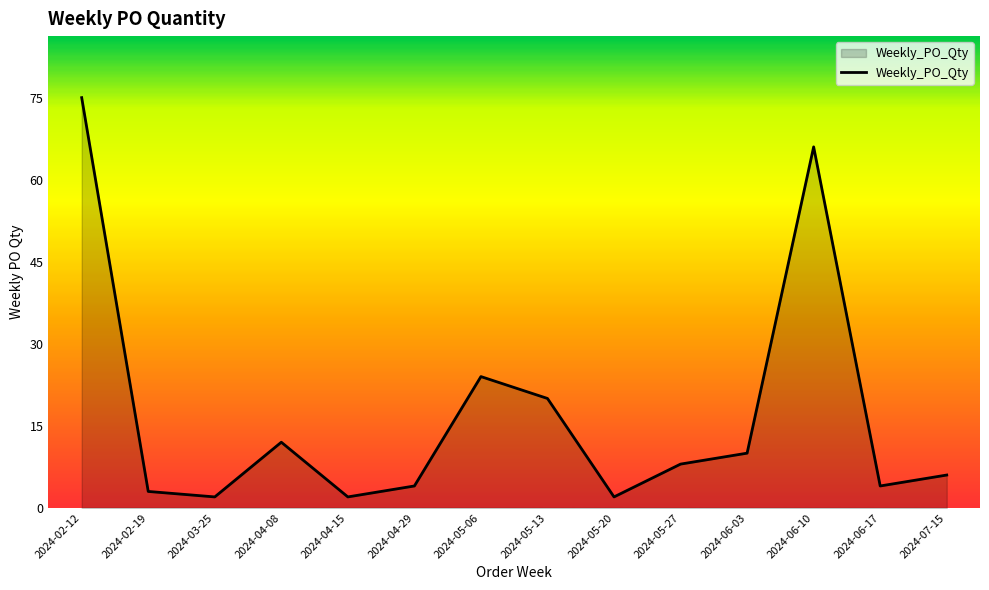

Reading left to right, extract all data points from this chart.

75	3	2	12	2	4	24	20	2	8	10	66	4	6